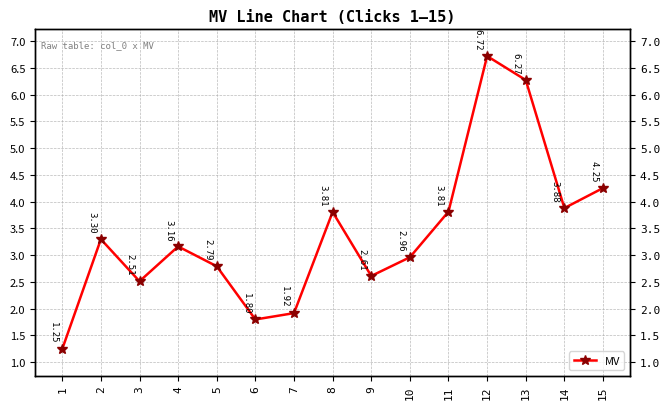

How many points are higher than both their immediate neighbors (excluding endpoints)?

4